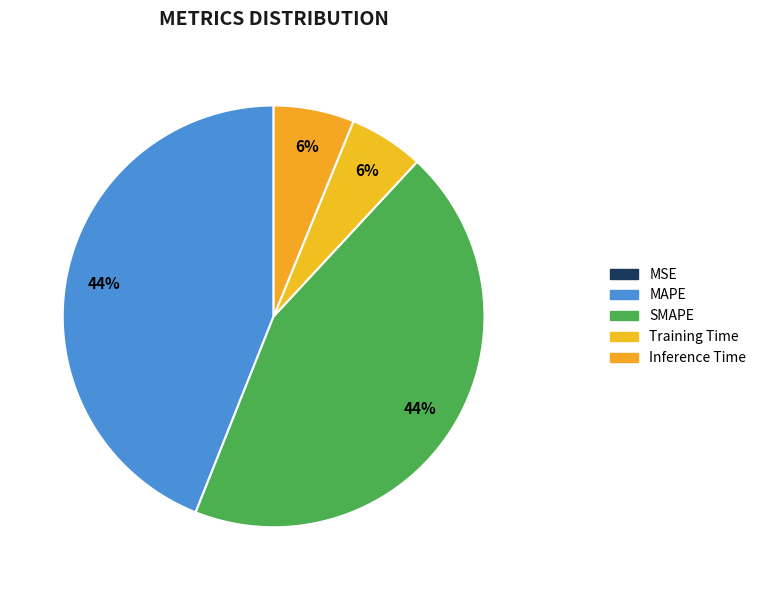

What is the smallest slice in the pie chart?

MSE